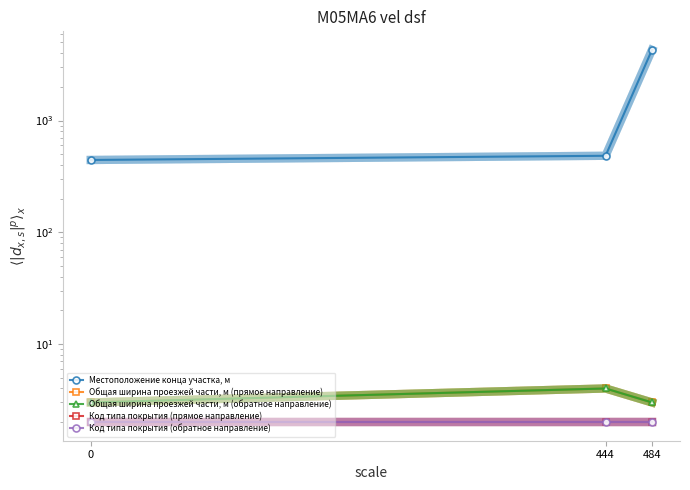

Which series has the largest range (max minus min)?

Местоположение конца участка, м